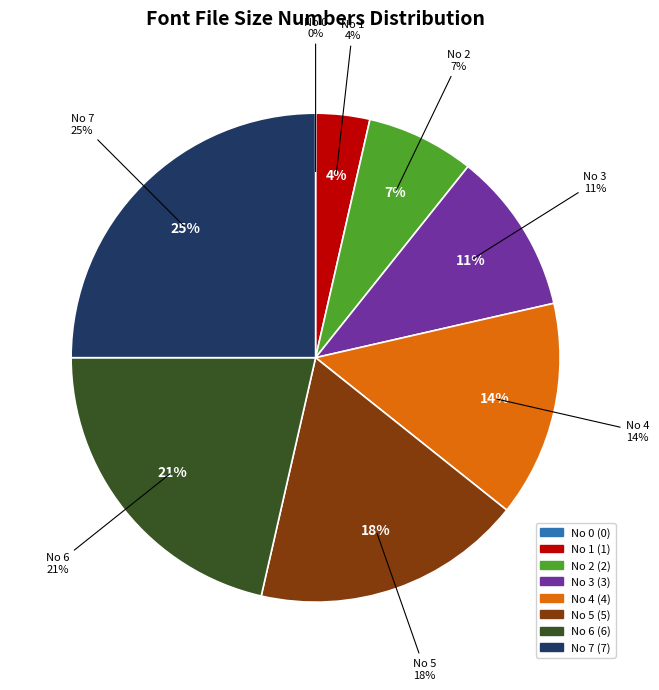

The No 4 slice represents 20% of the pie. True or false?

False